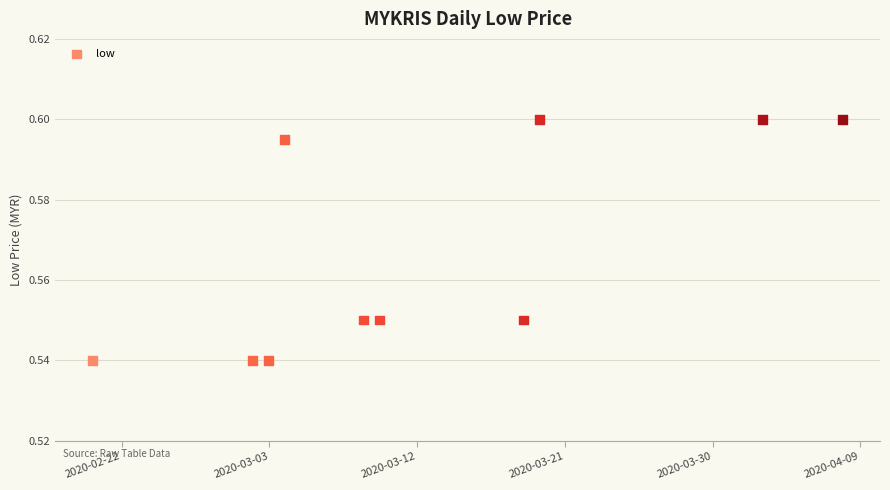

What is the average X value?

1584074880.0